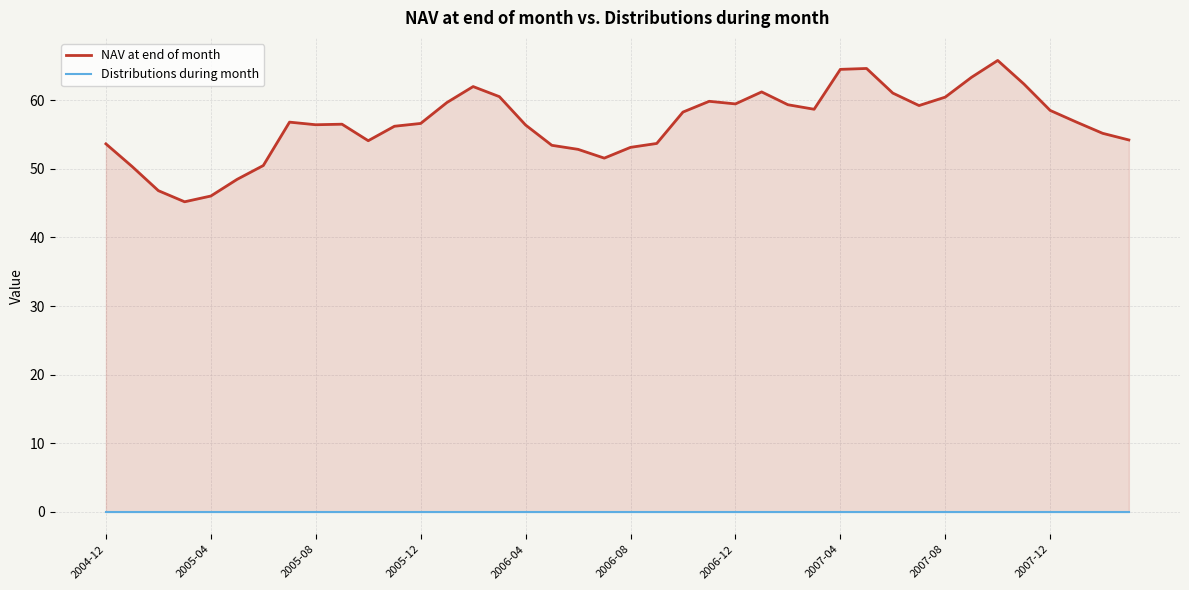

How many distinct data groups are displayed?

2